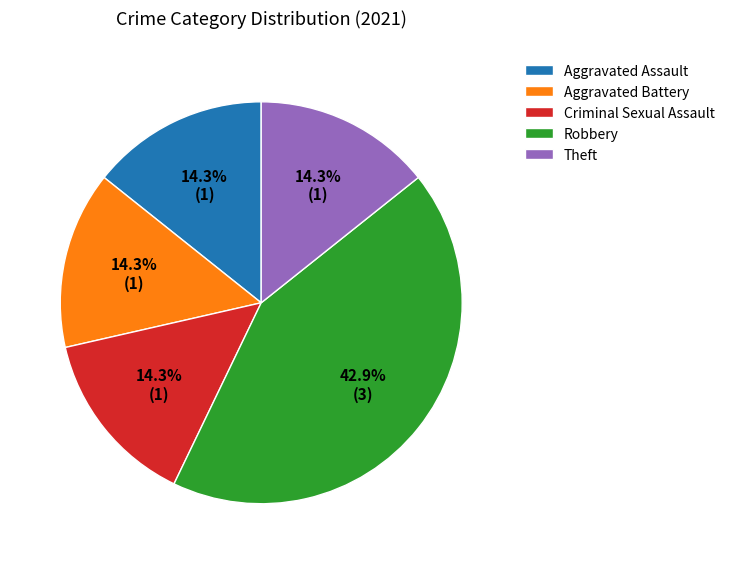

Is Robbery the majority of the pie?

No